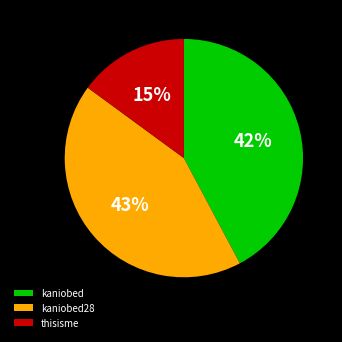

Is there any slice that represents more than half of the pie?

No